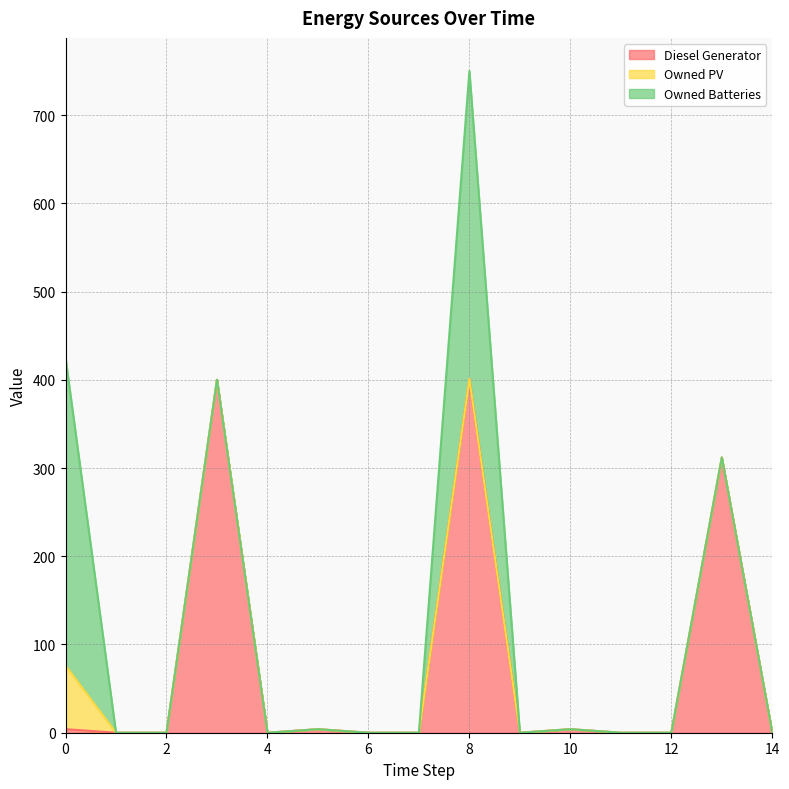

True or false: Owned Batteries has more than 0 points higher than both neighbors.

True